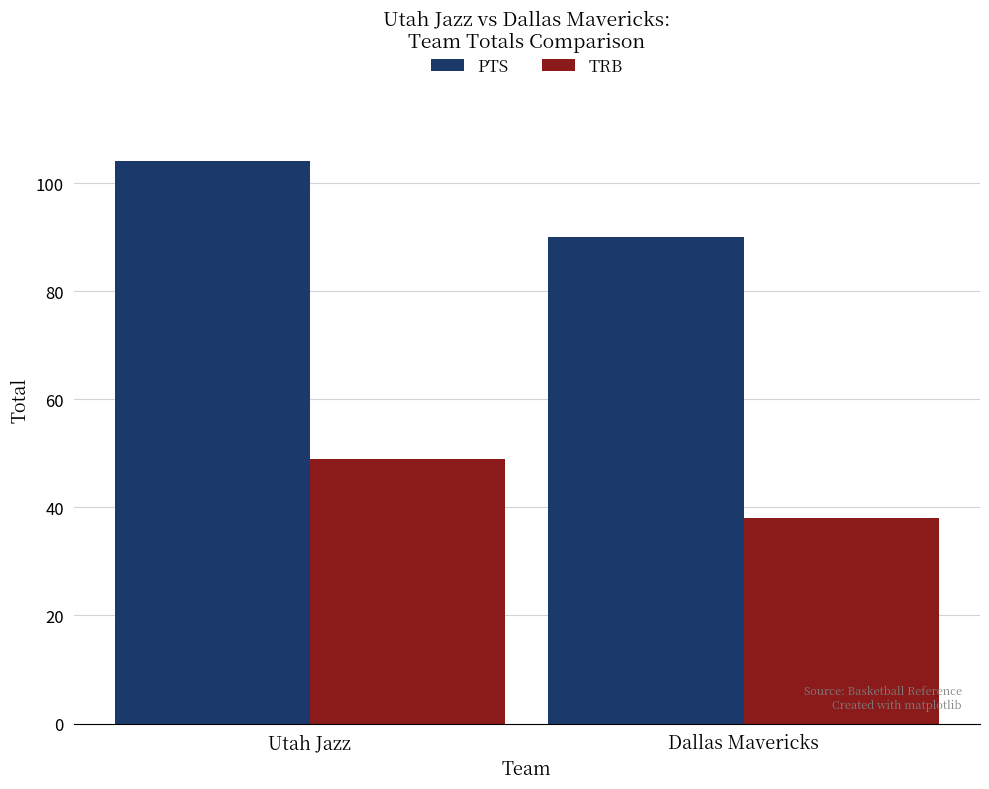

What is the spread (max minus min) of values at Dallas Mavericks?

52